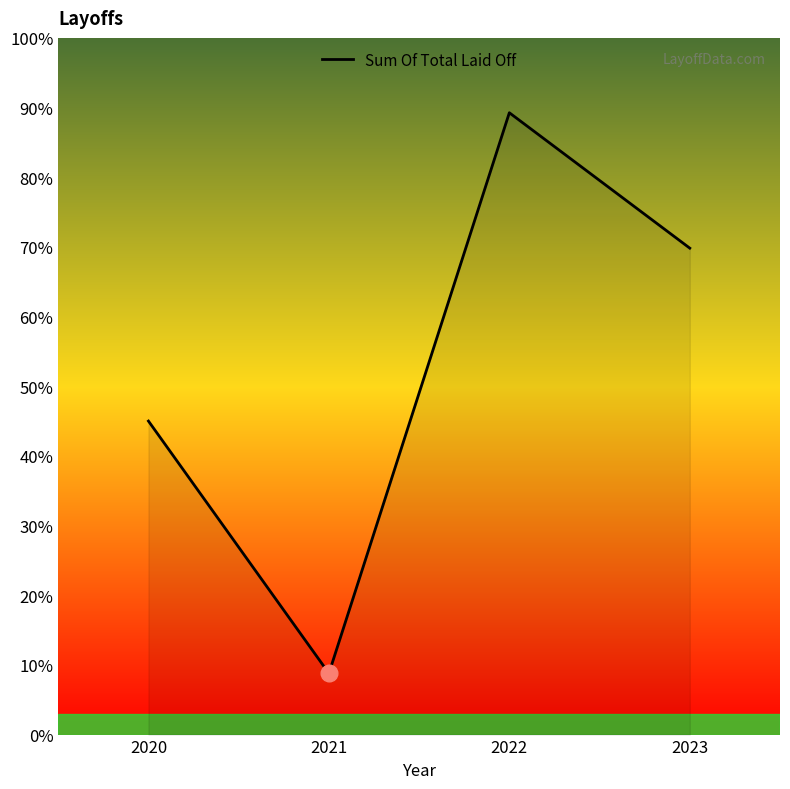

Does the chart have visible grid lines?

No